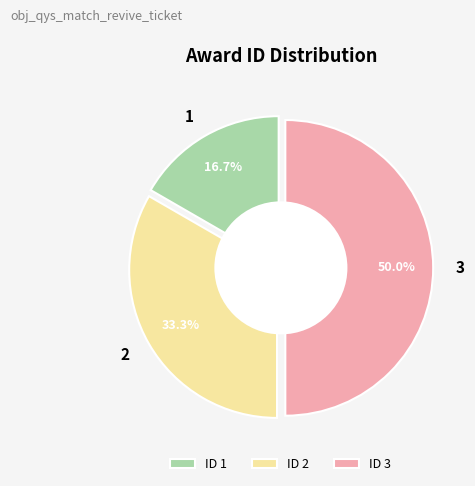

Is it true that 2 is 33% of the pie?

True